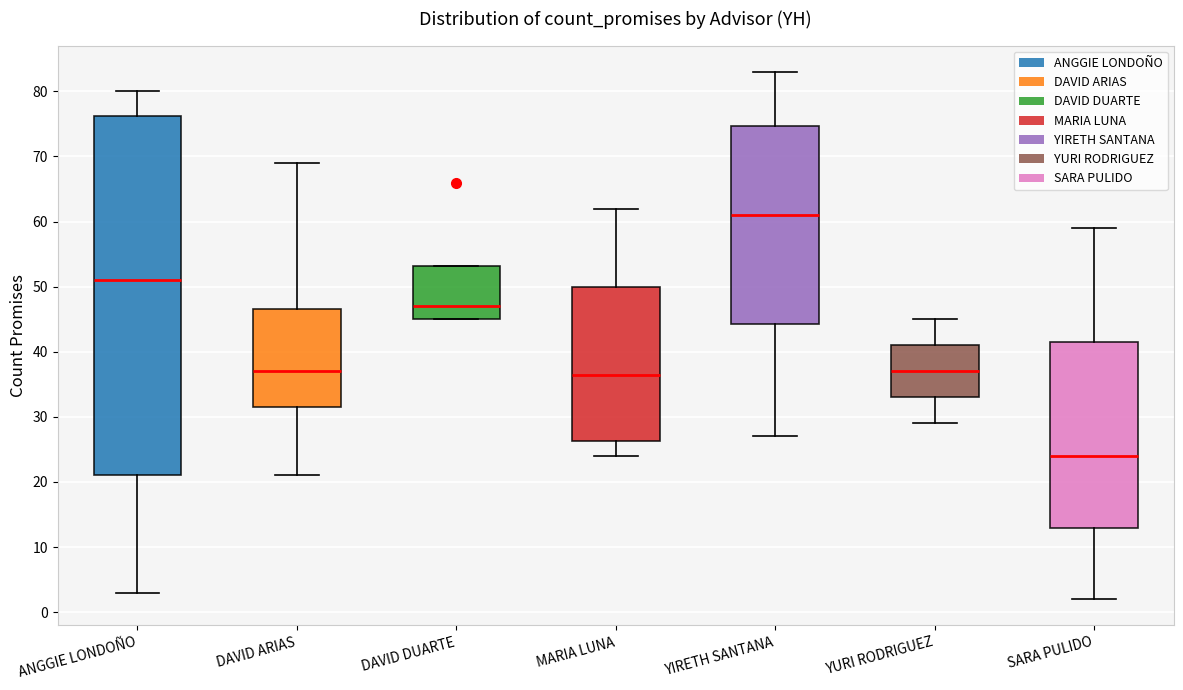

Comparing the boxes themselves (not the whiskers), which one is the tallest?

ANGGIE LONDOÑO